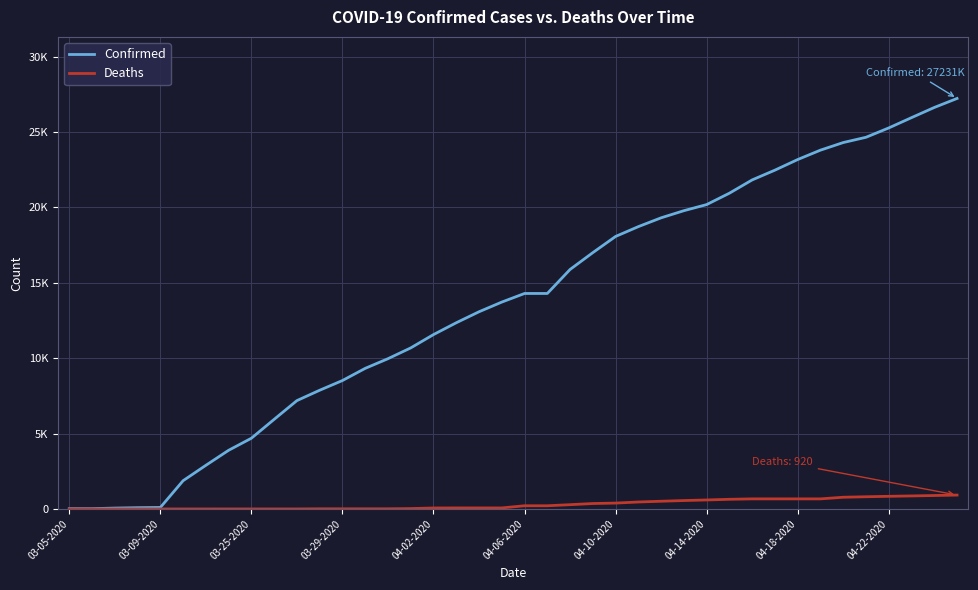

Is this an area chart (filled region under the line)?

No